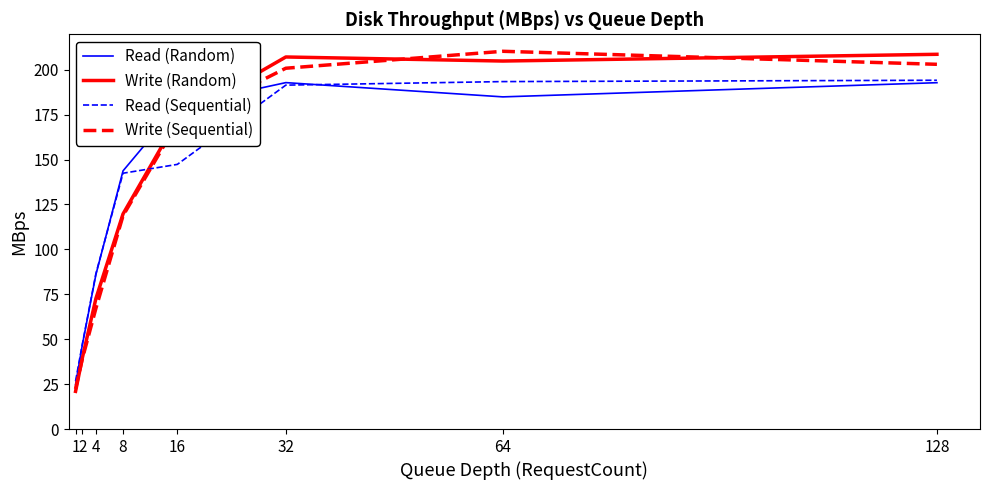

True or false: Write (Sequential) and Read (Random) intersect in this chart.

True